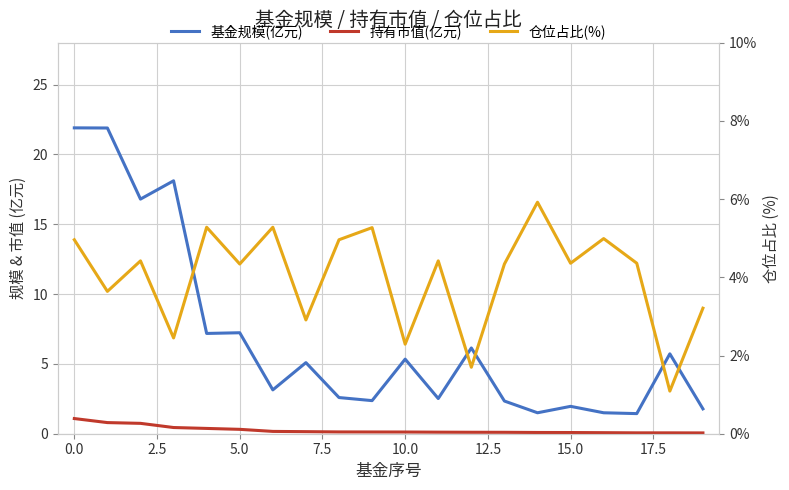

Between 14 and 17.5, which is larger?

17.5